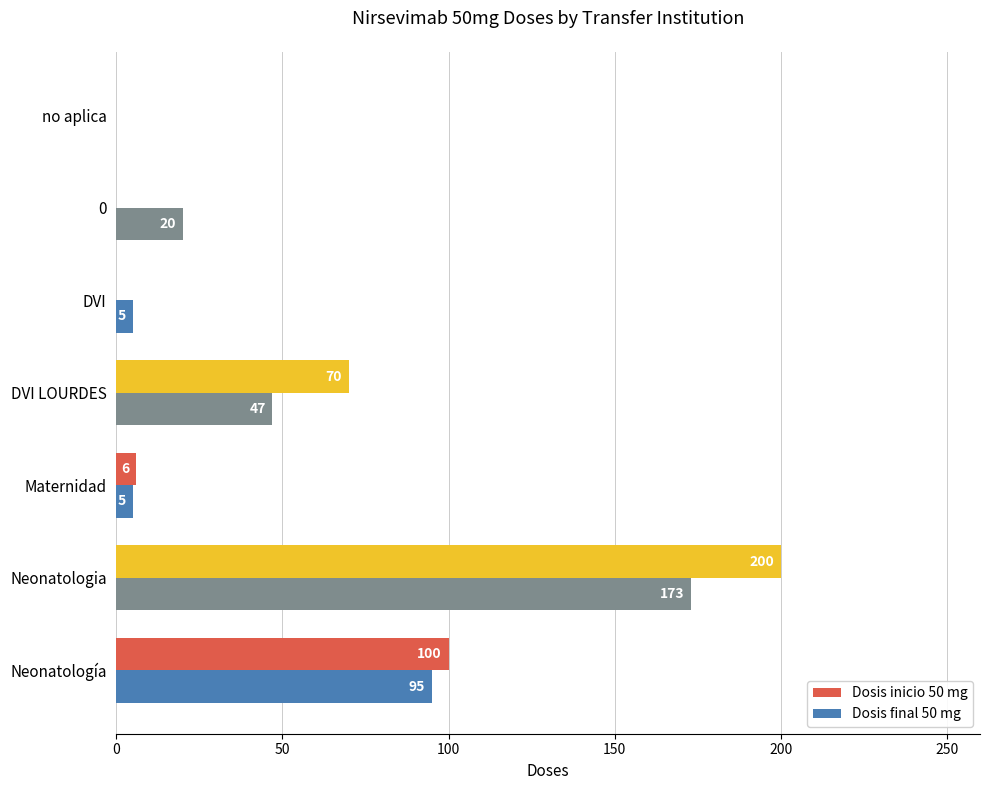

How many distinct data groups are displayed?

2